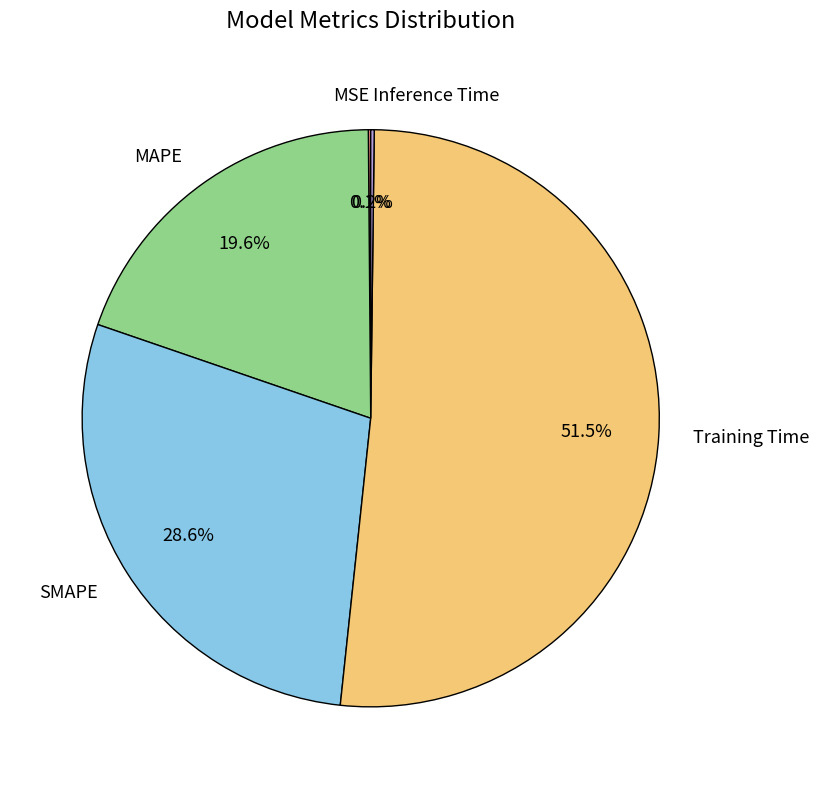

To the nearest percent, what percentage of the pie is SMAPE?

29%